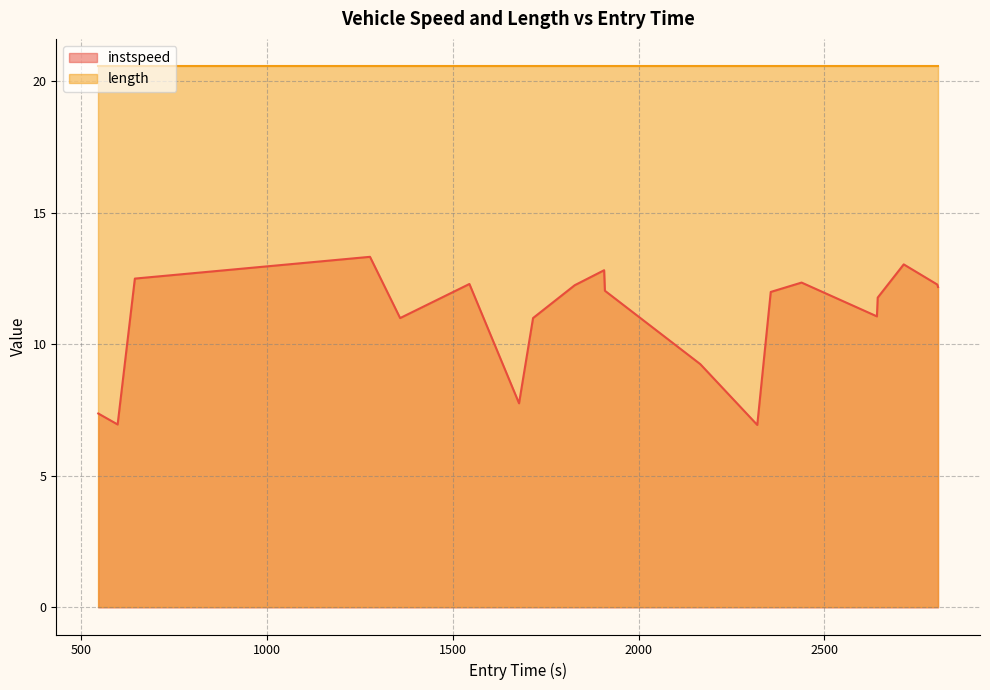

What is the difference between the second highest and second lowest values?

6.1